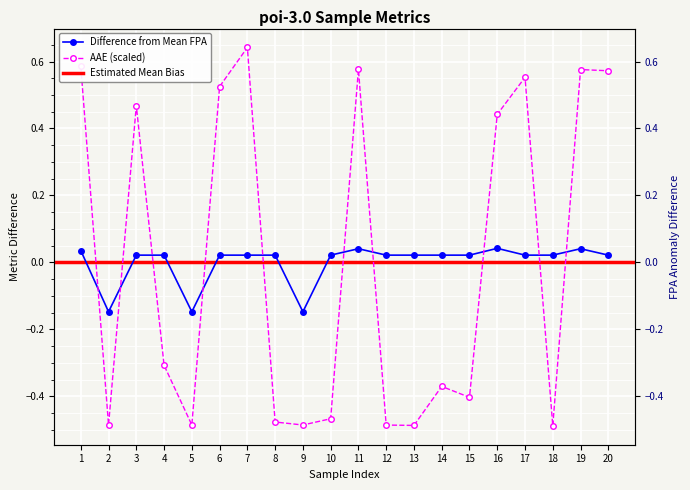

Which series has the largest total across all categories?

FPA